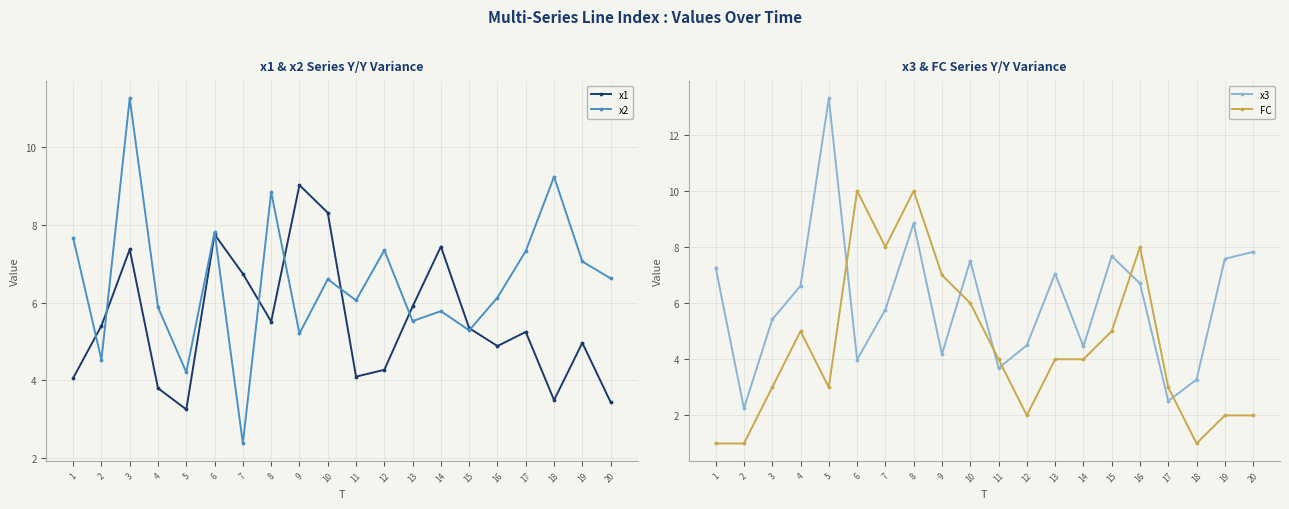

At which label does x2 first exceed 6?

1